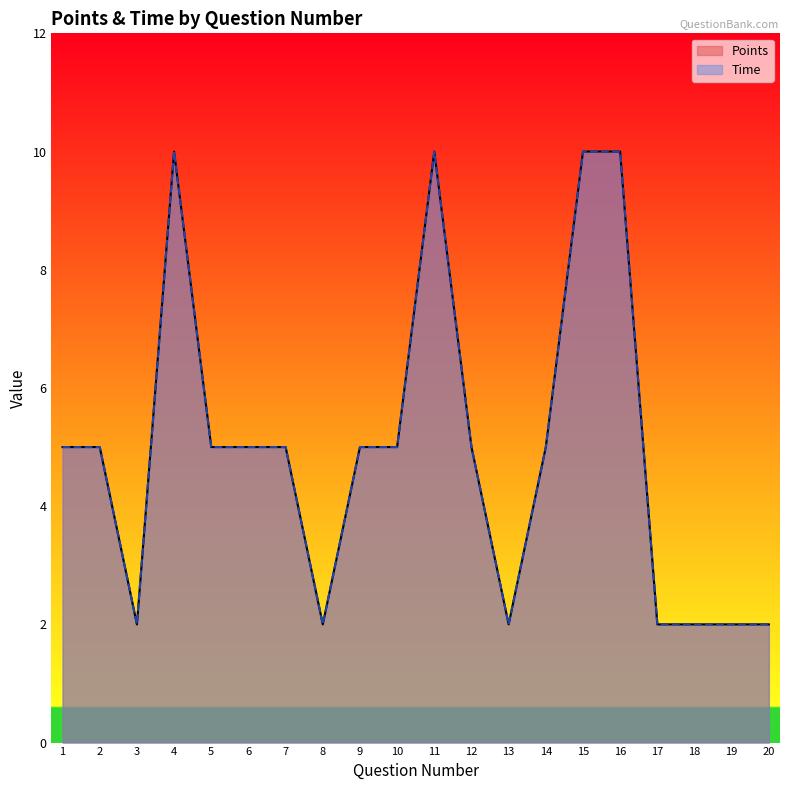

Which series has the largest total across all categories?

Points